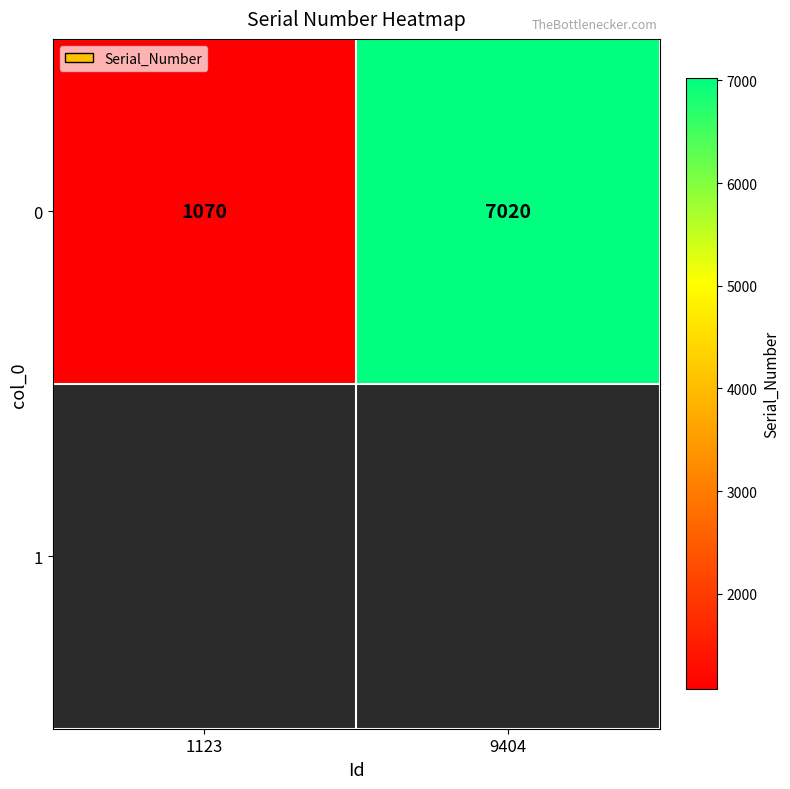

Between 1123 and 9404, which is larger?

9404